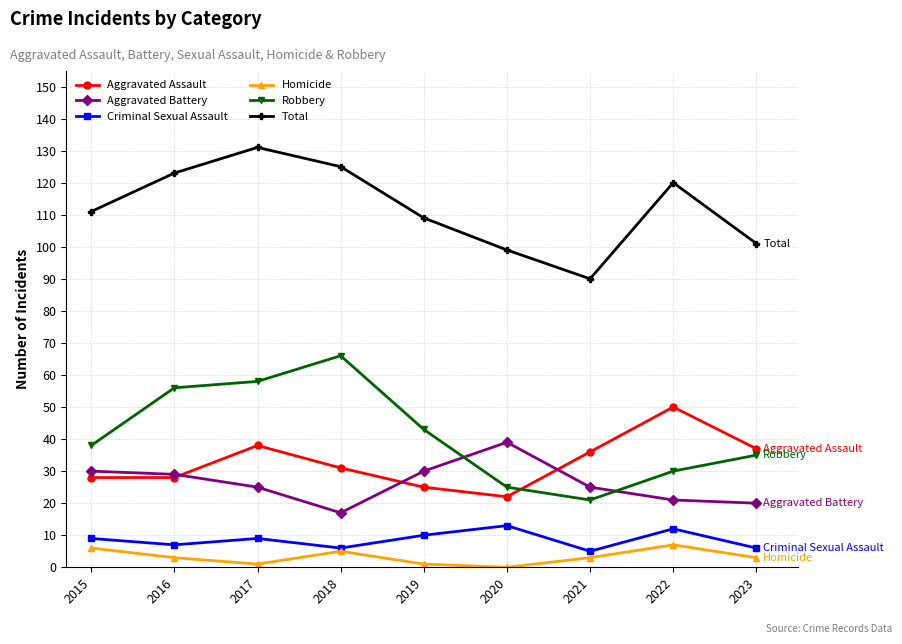

True or false: Homicide has more than 0 points higher than both neighbors.

True